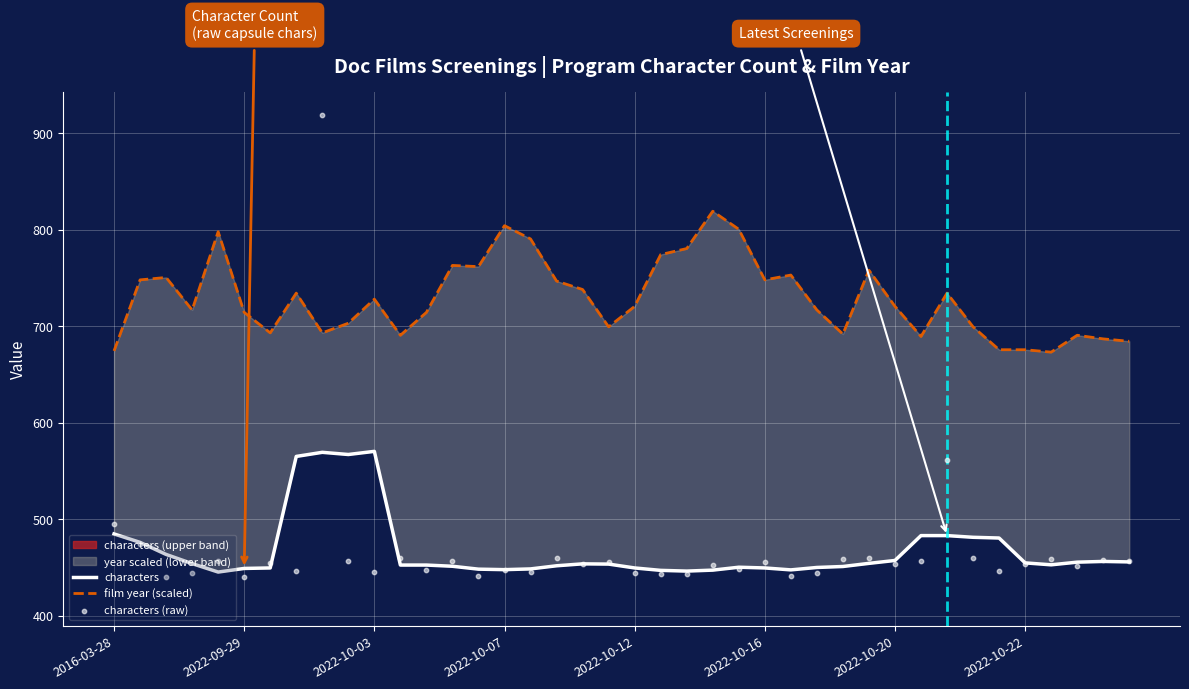

Which series has the widest spread of Y values?

characters (raw)